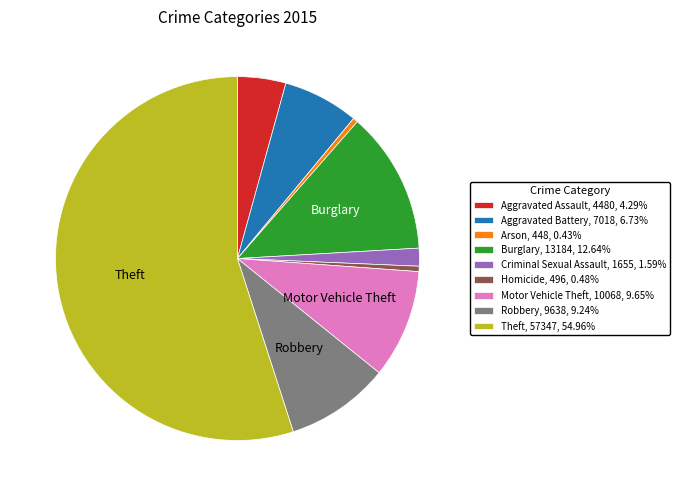

Approximately how many times larger is the value at Aggravated Battery, 7018, 6.73% compared to Robbery, 9638, 9.24%?

0.7